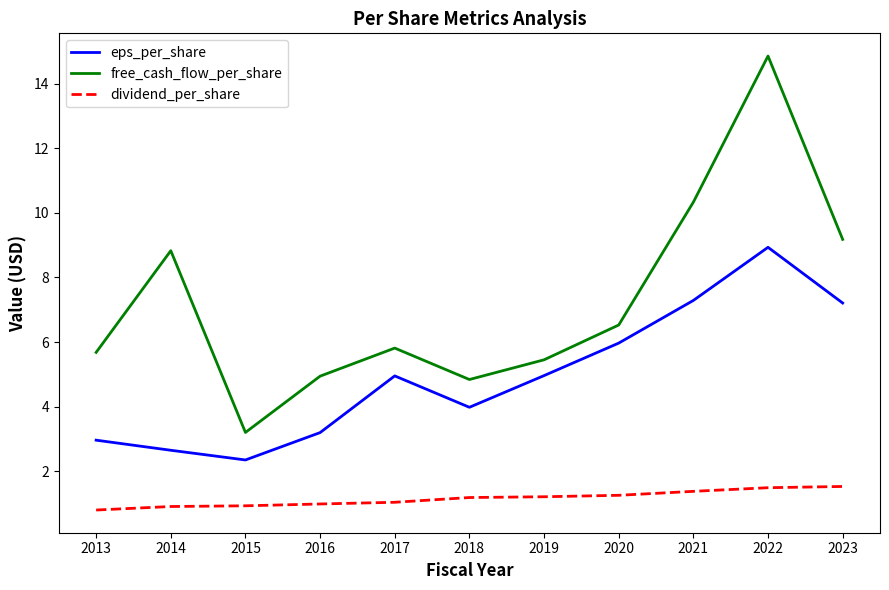

What is the difference between the maximum and minimum values in the free_cash_flow_per_share series?

11.7